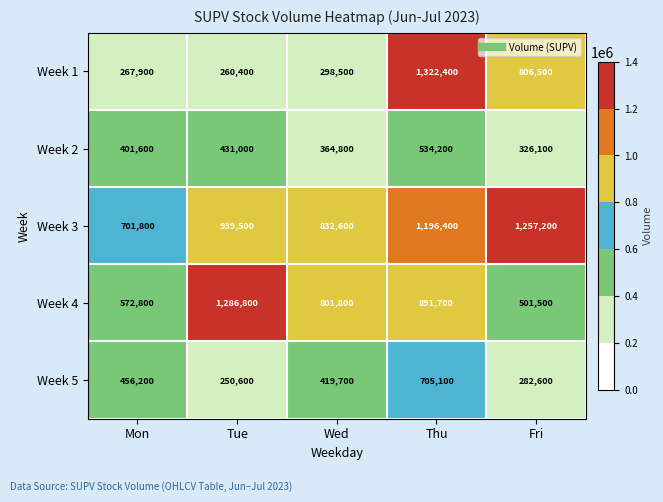

Rank the series by their maximum value, from lowest to highest.

Week 2, Week 5, Week 3, Week 4, Week 1